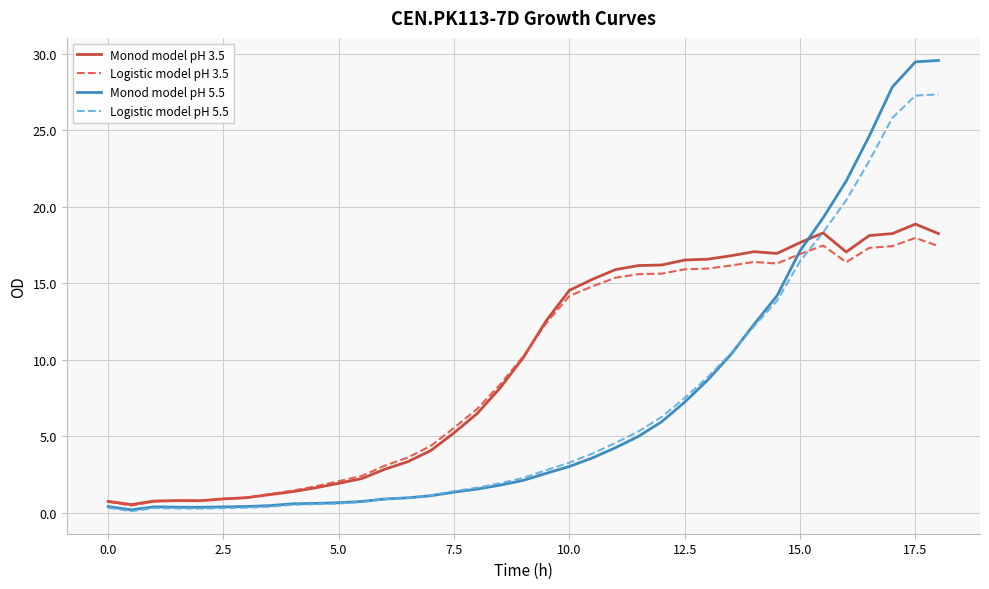

Is this an area chart (filled region under the line)?

No